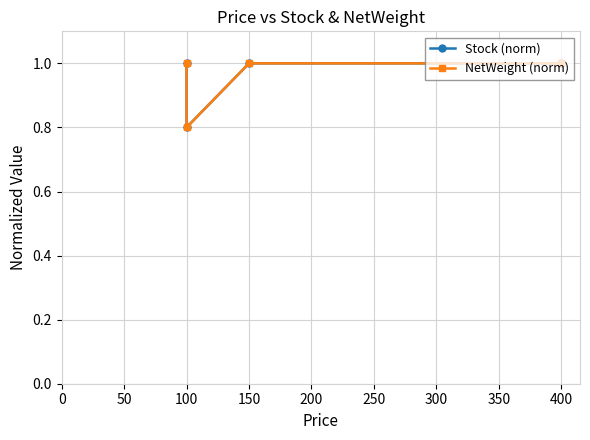

List the series in order of their peak value, lowest first.

Stock (norm), NetWeight (norm)